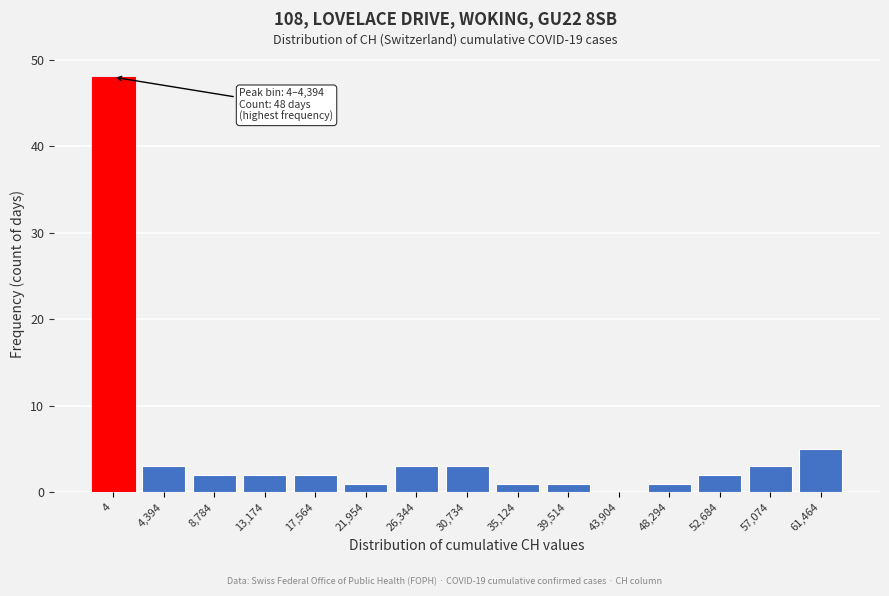

Reading right to left, extract all data points from this chart.

61,464=5	57,074=3	52,684=2	48,294=1	43,904=0	39,514=1	35,124=1	30,734=3	26,344=3	21,954=1	17,564=2	13,174=2	8,784=2	4,394=3	4=48